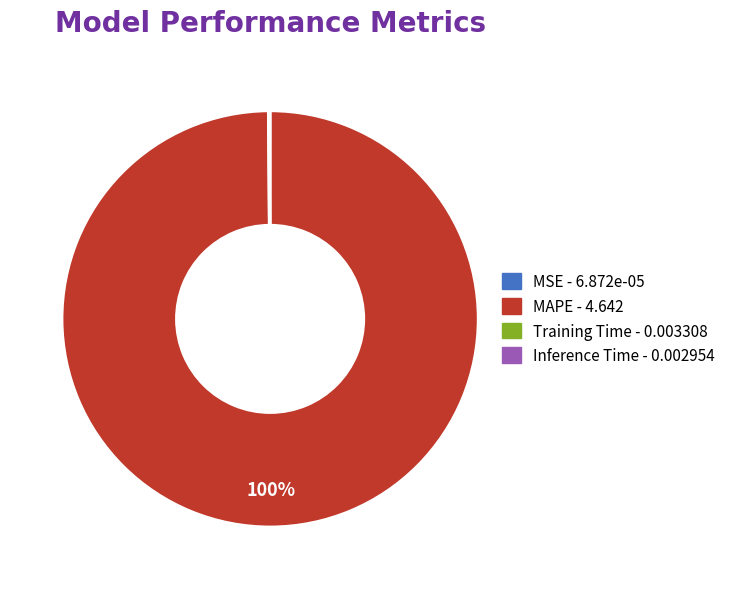

Which category has the biggest portion of the pie?

MAPE